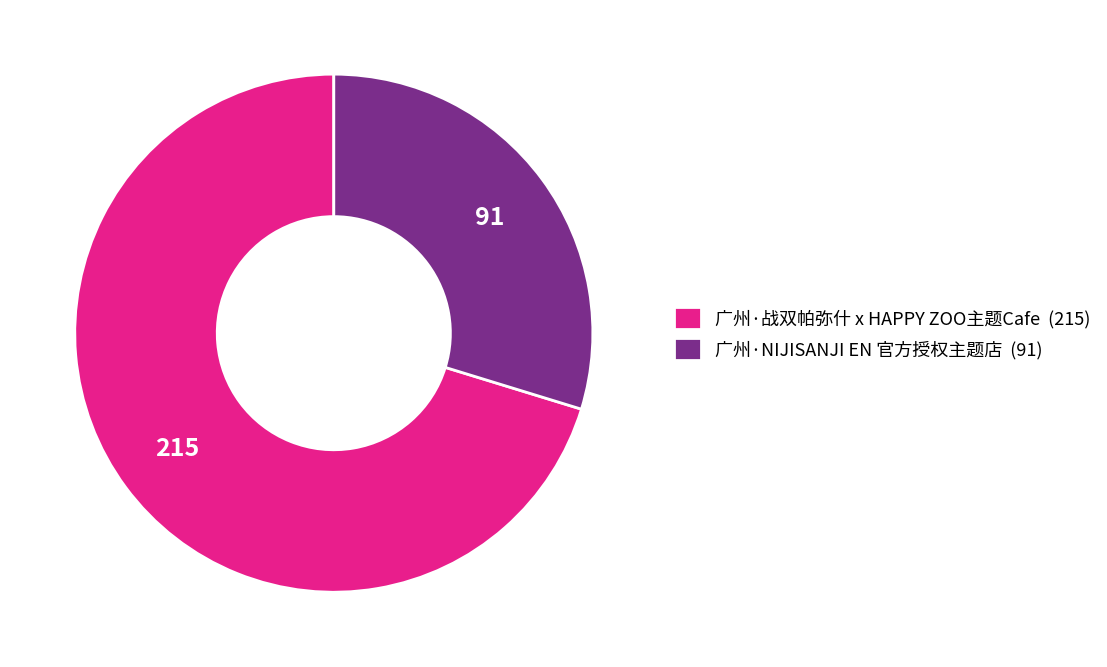

Does 广州·战双帕弥什 x HAPPY ZOO主题Cafe represent more than half of the total?

Yes